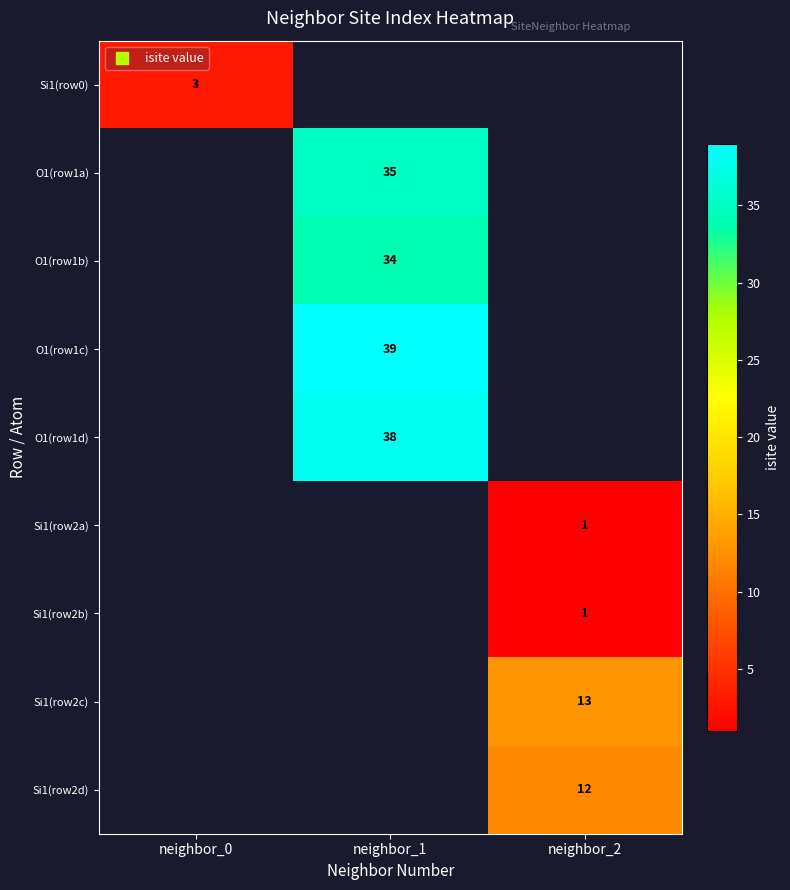

Is it true that Si1(row0) equals 3.0 at neighbor_0?

True